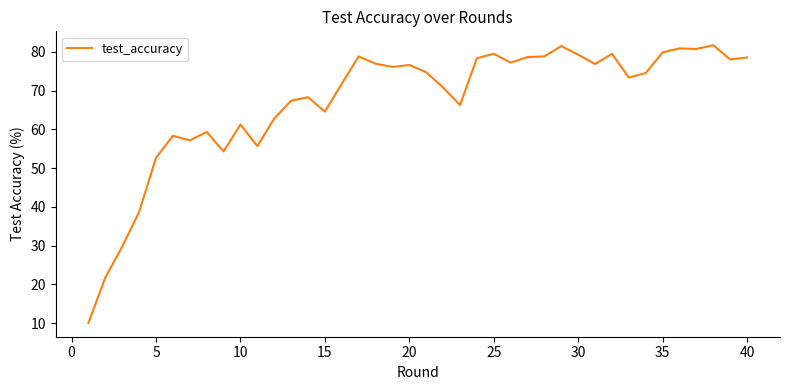

What is the maximum value shown in the chart?

81.8